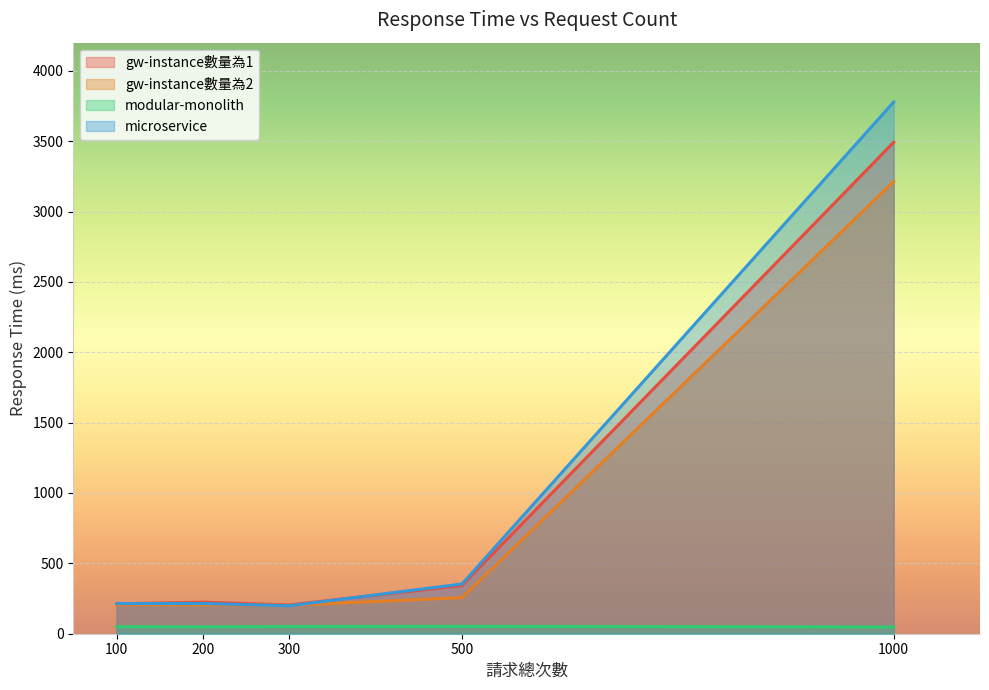

How many distinct data groups are displayed?

4